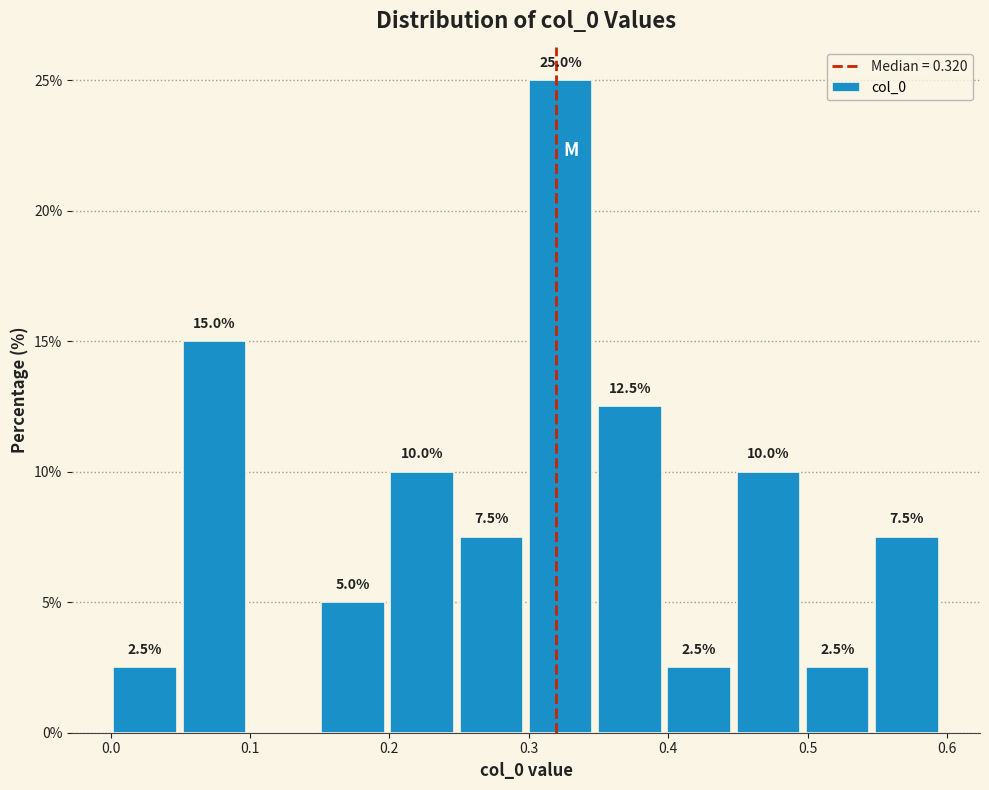

Which range on the x-axis has the tallest bar?

0.30 to 0.35